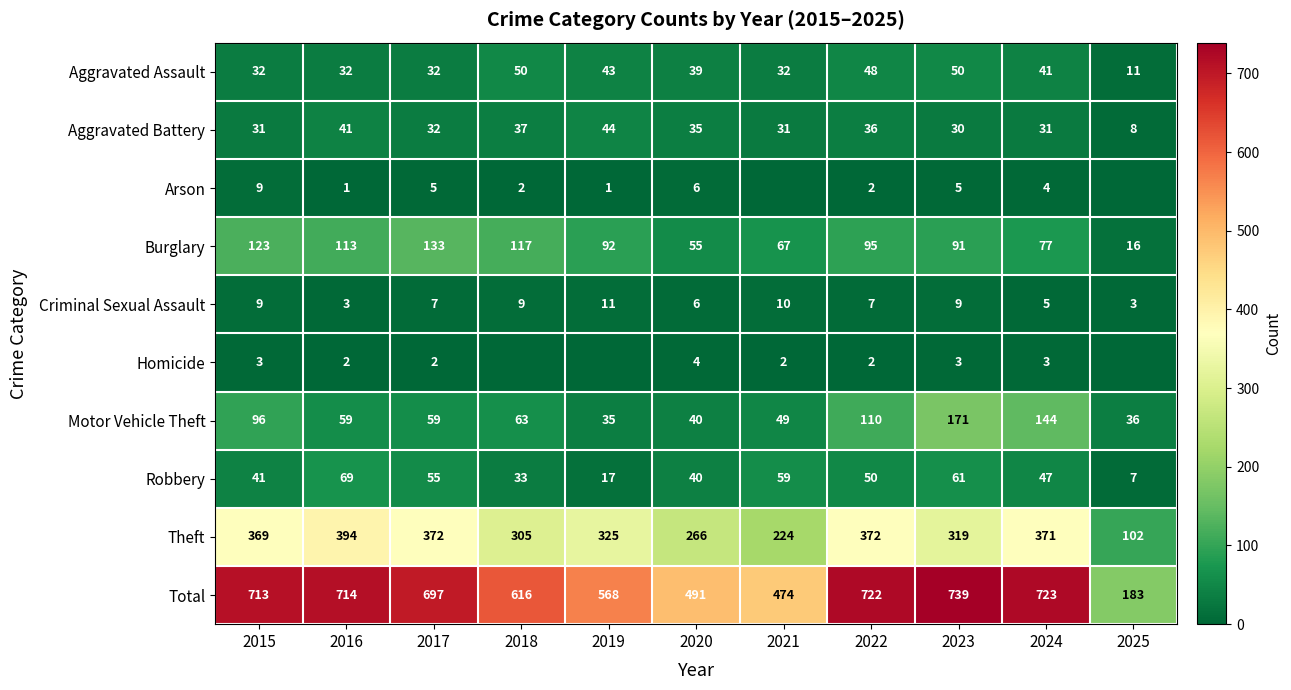

True or false: Criminal Sexual Assault has a value of 5 at 2024.

True